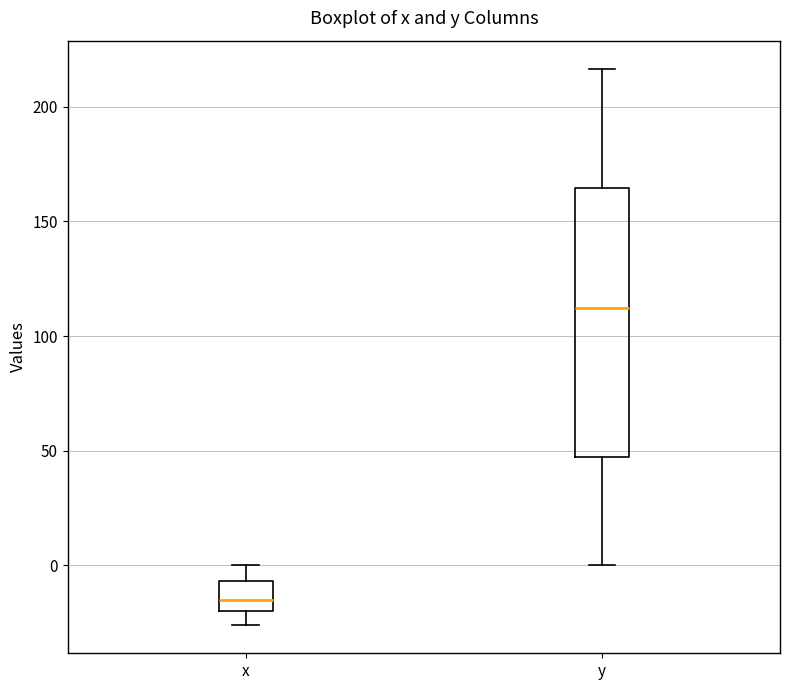

Reading left to right, read every box against the y-axis: the position of its median line, the range the box covers, and the ends of its whiskers. The values are not printed on the chart, so give them approximately, as read against the axis.

x: median -15, box -20 to -5, whiskers -25 to 0
y: median 110, box 45 to 165, whiskers 0 to 215